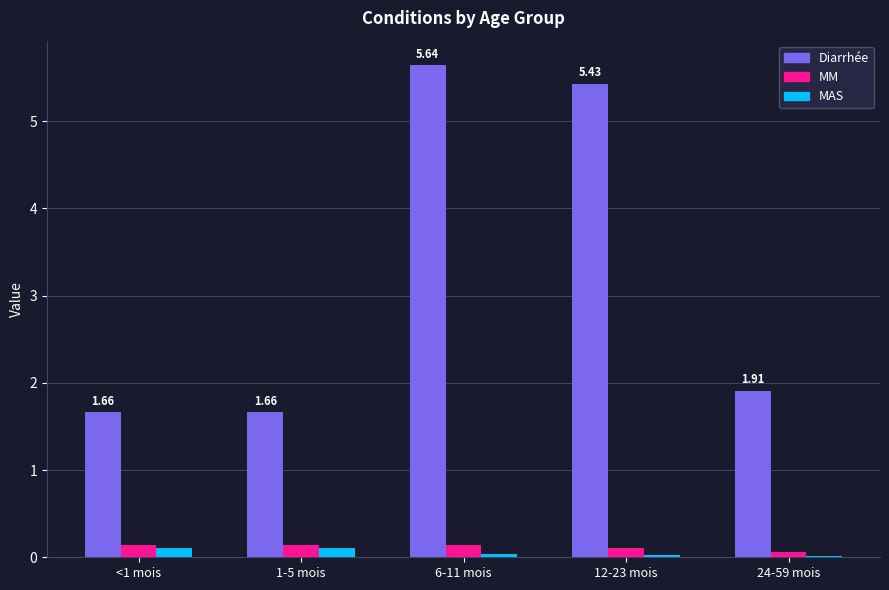

How many MAS values are between 0 and 1?

5